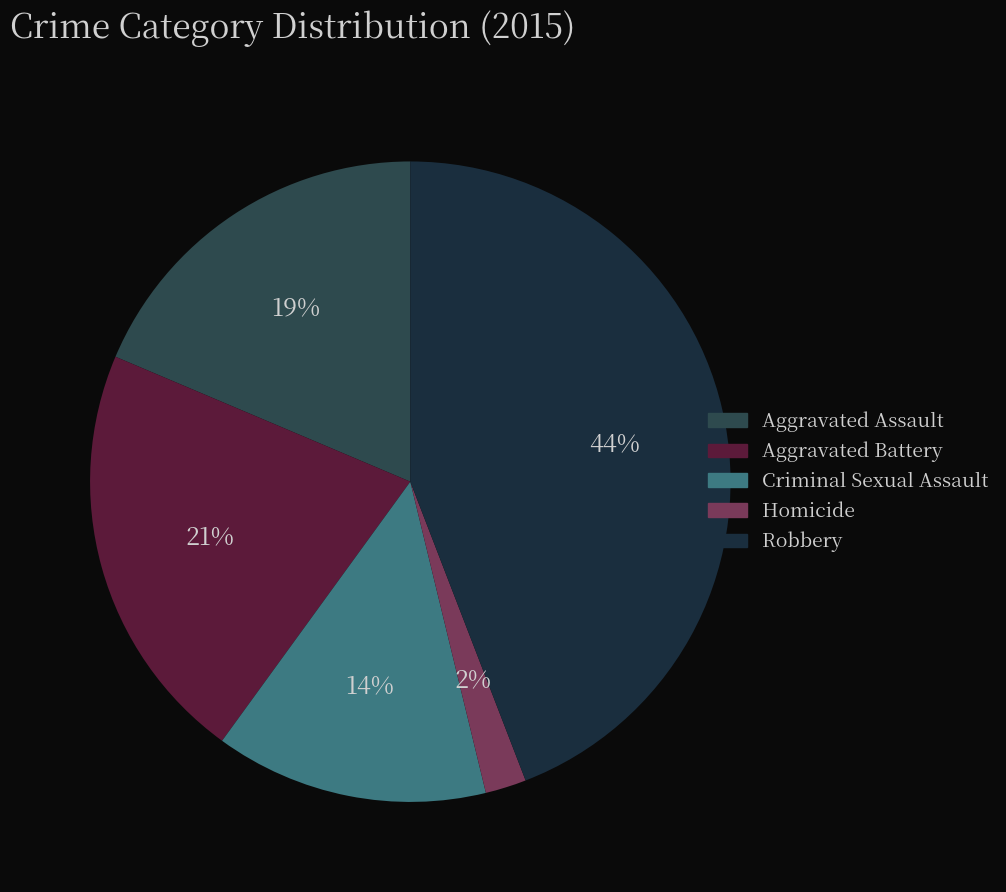

How many segments does this pie chart have?

5